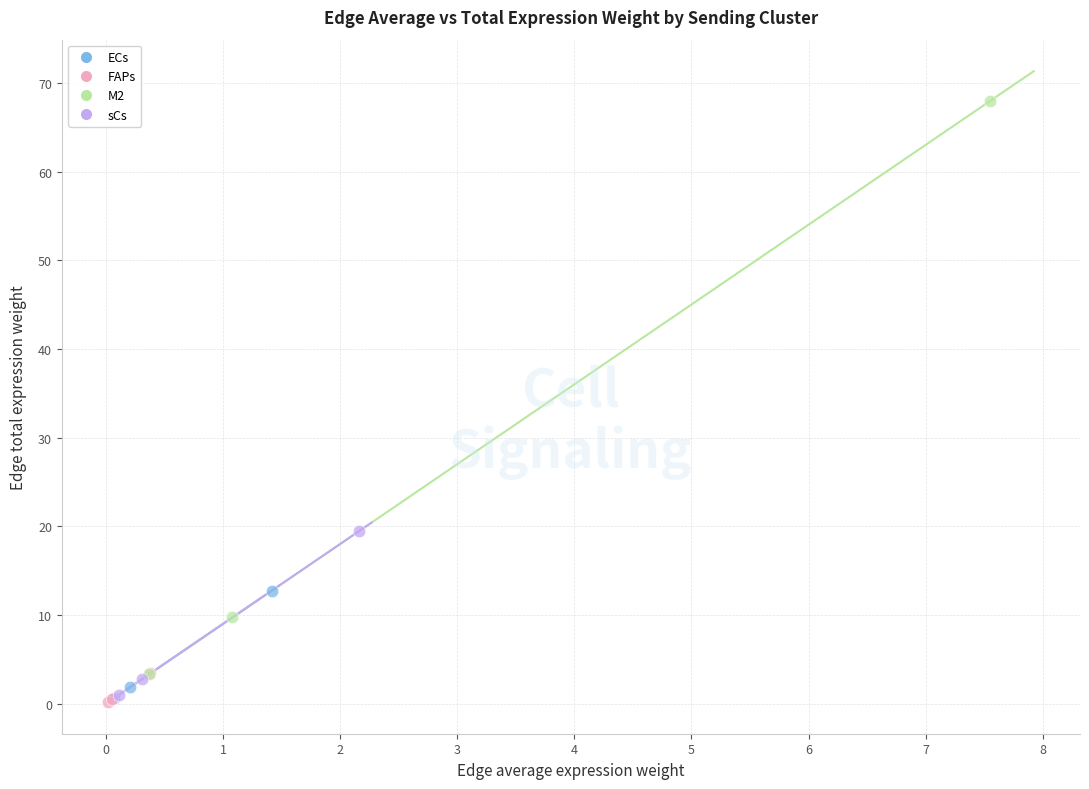

What are all the series names shown in the legend?

ECs, FAPs, M2, sCs